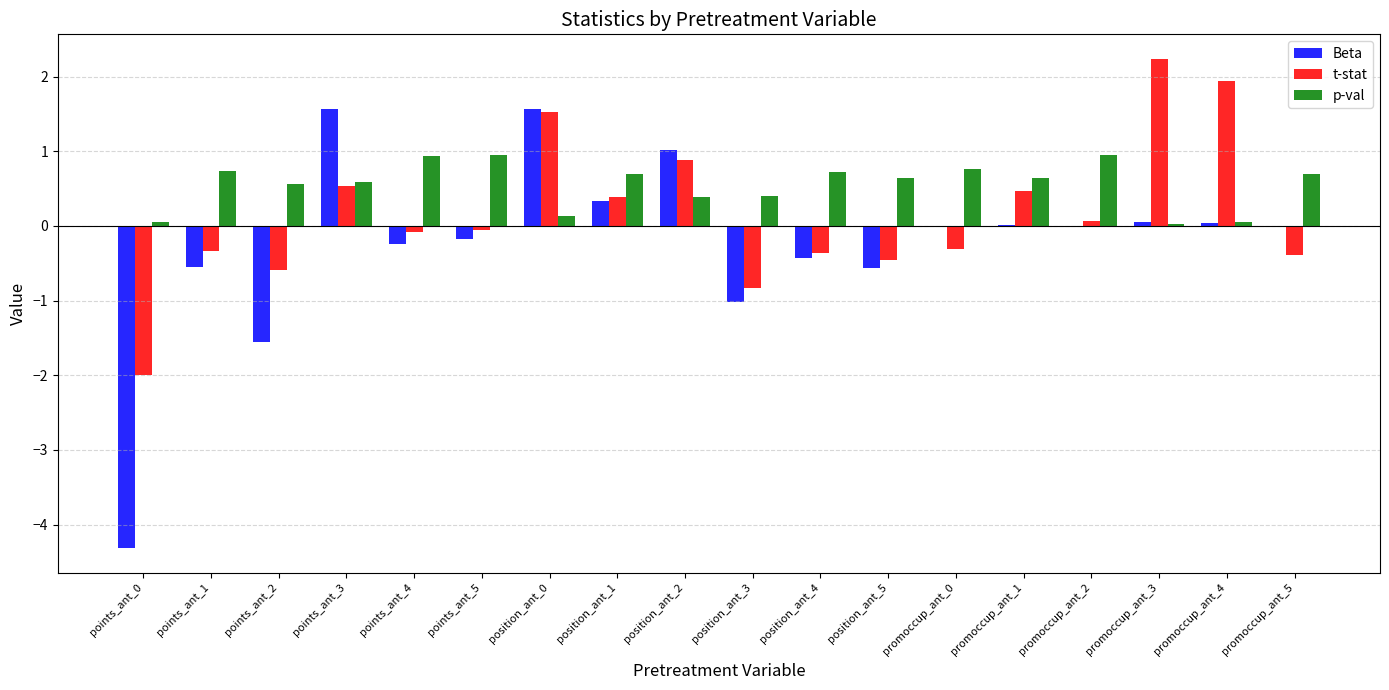

What is the average value of the t-stat series?

0.1